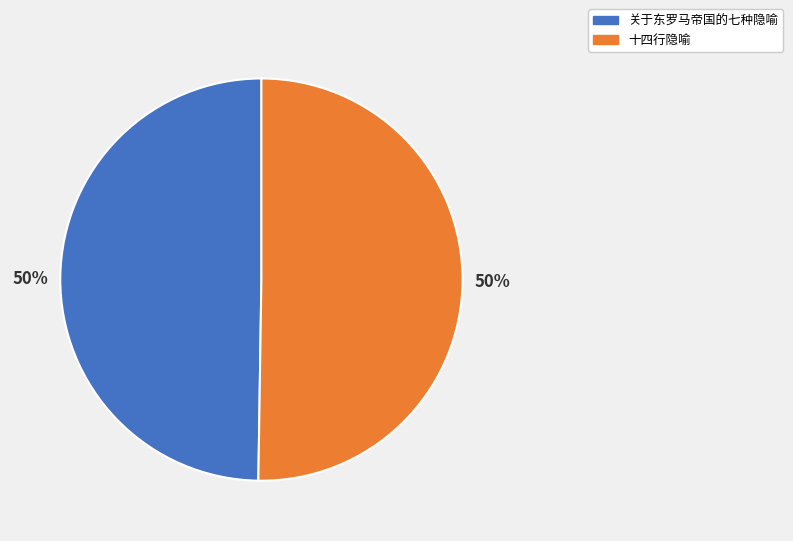

To the nearest percent, what is the average slice percentage?

50%